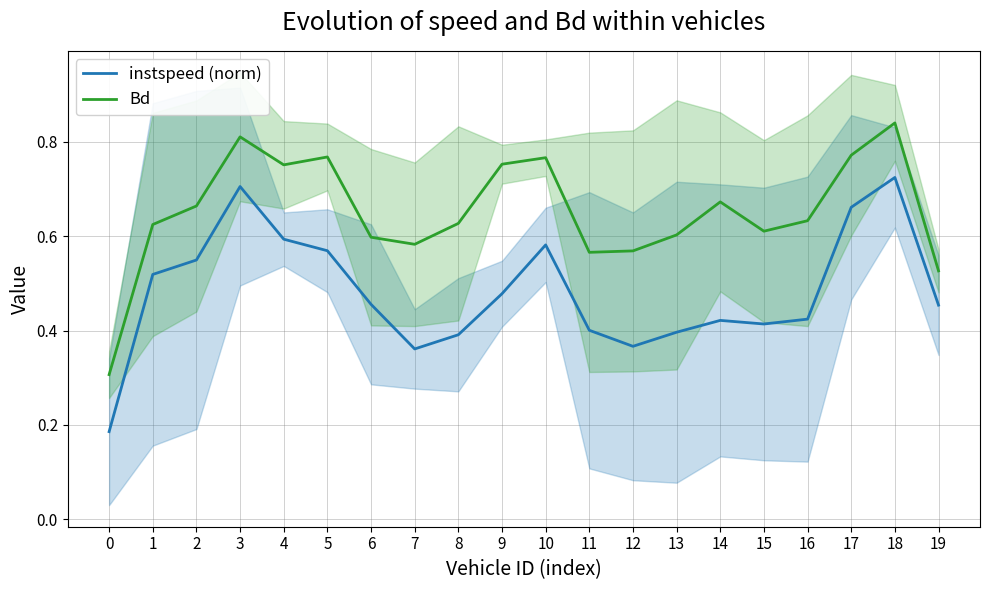

What is the smallest value displayed?

0.2